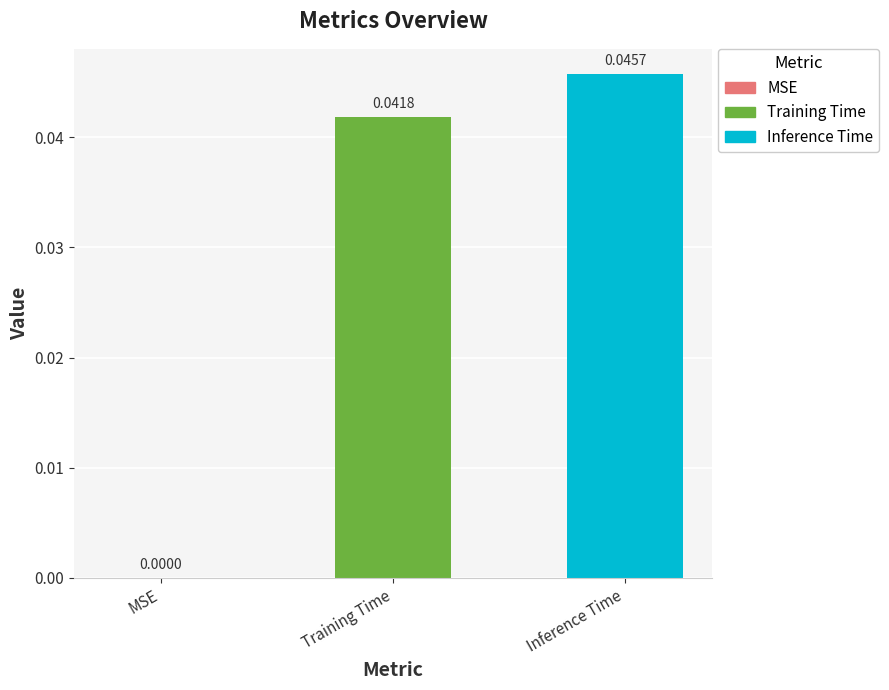

The value at Training Time is 0.0. True or false?

True